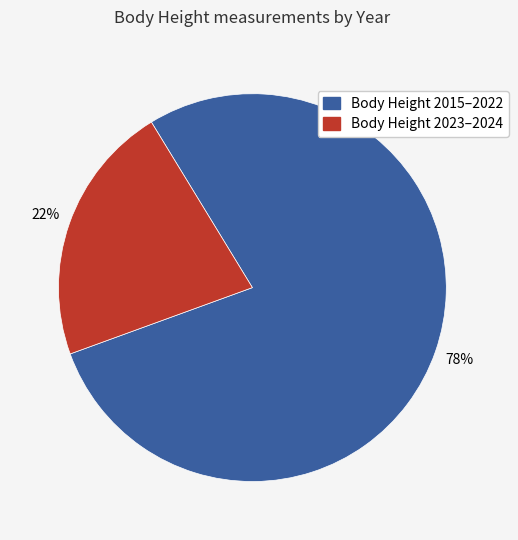

Does any single category account for the majority?

Yes